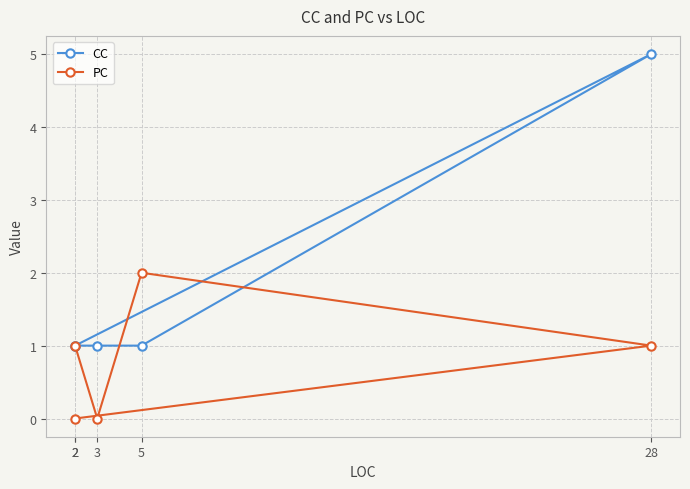

What is the sum of the PC values at 28 and 5?

3